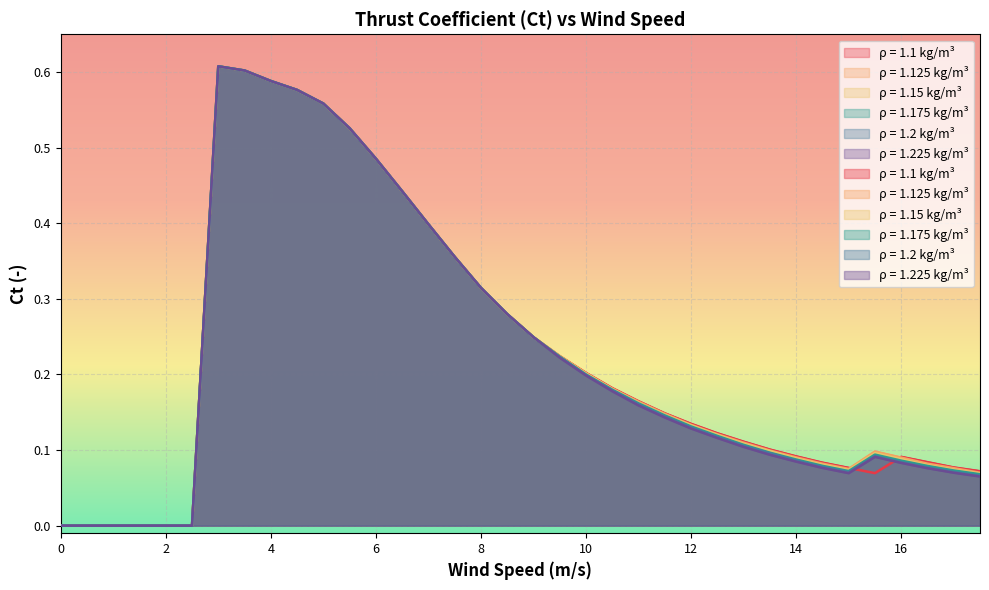

What is the difference between the maximum and second lowest values in the 1.175 series?

0.6